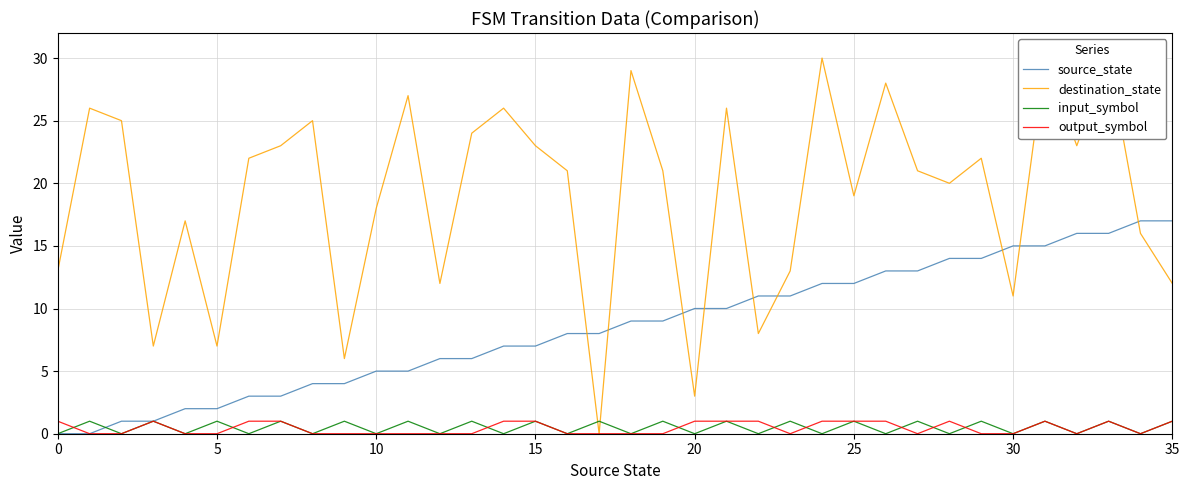

How many series are shown in this chart?

4